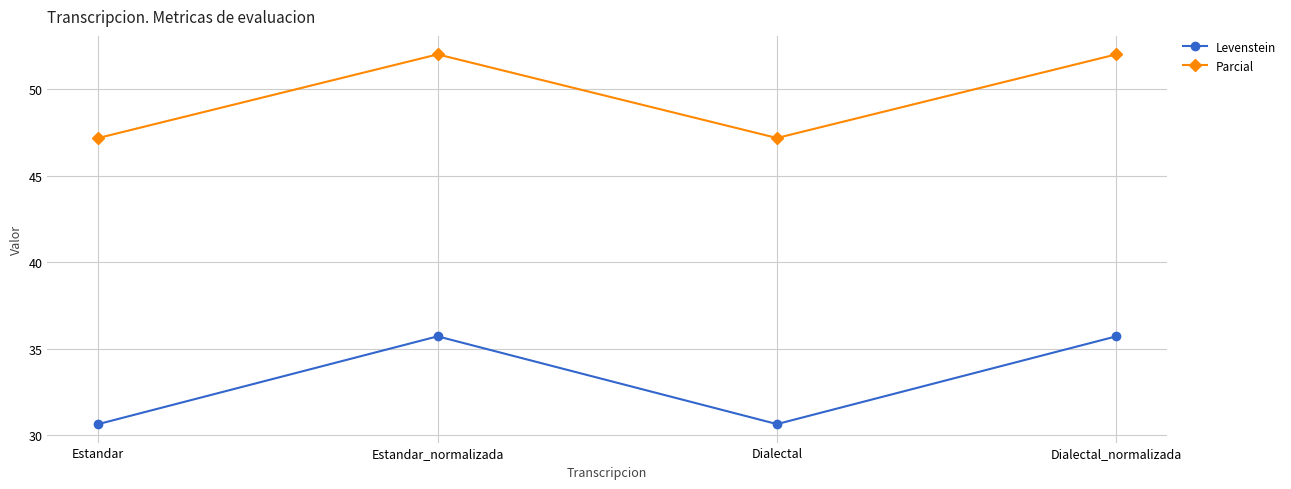

Is the value of Parcial at Dialectal_normalizada greater than the value of Levenstein at Estandar?

Yes